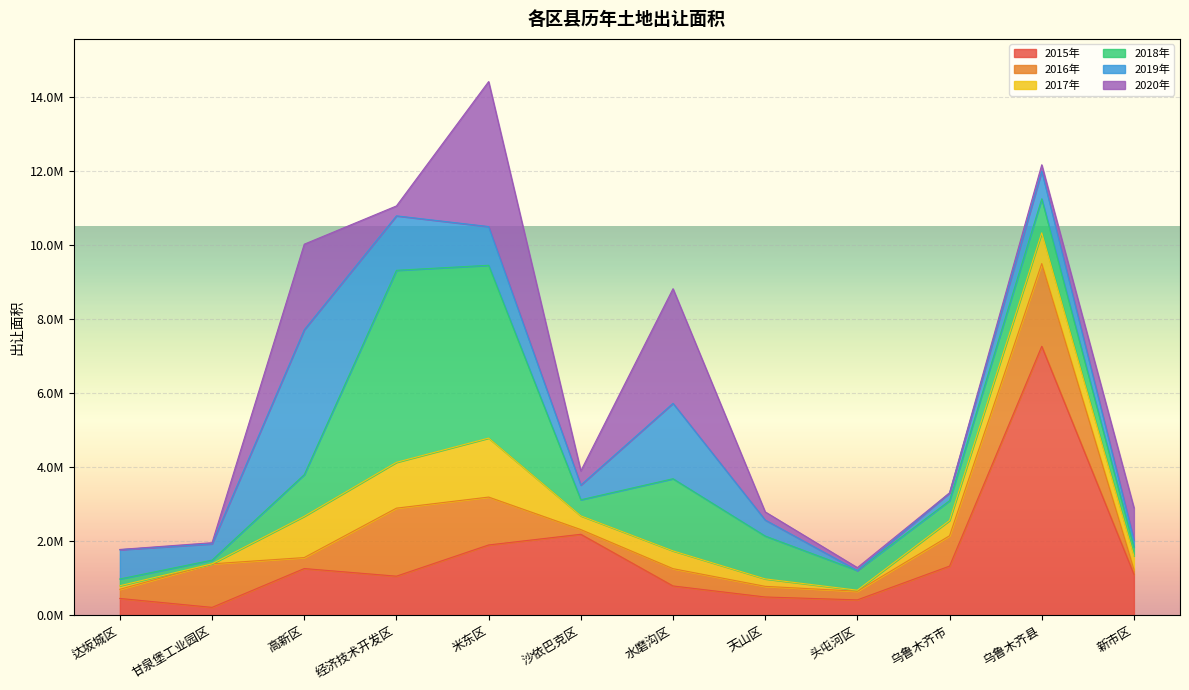

Is it true that 2016年 equals 126718.0 at 沙依巴克区?

True